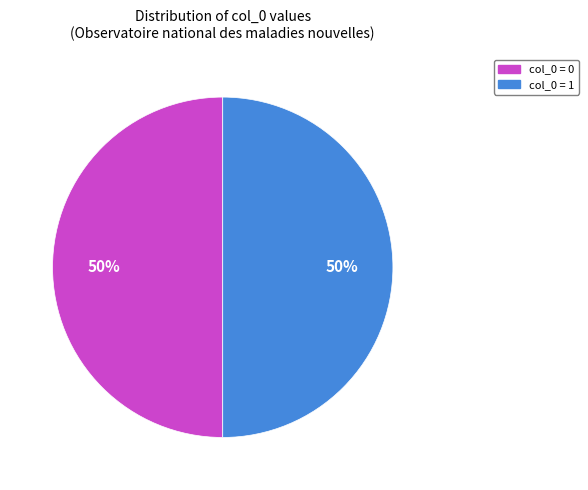

To the nearest percent, what is the average slice percentage?

50%